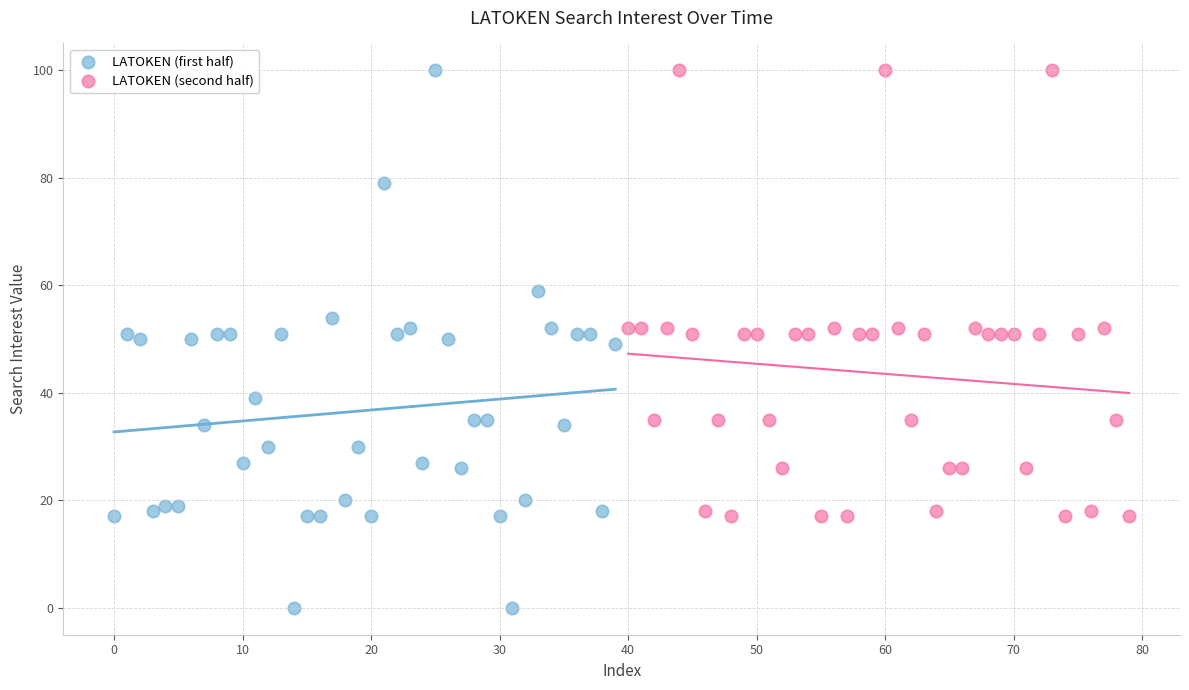

Which series has the largest Y range (max minus min)?

LATOKEN (first half)